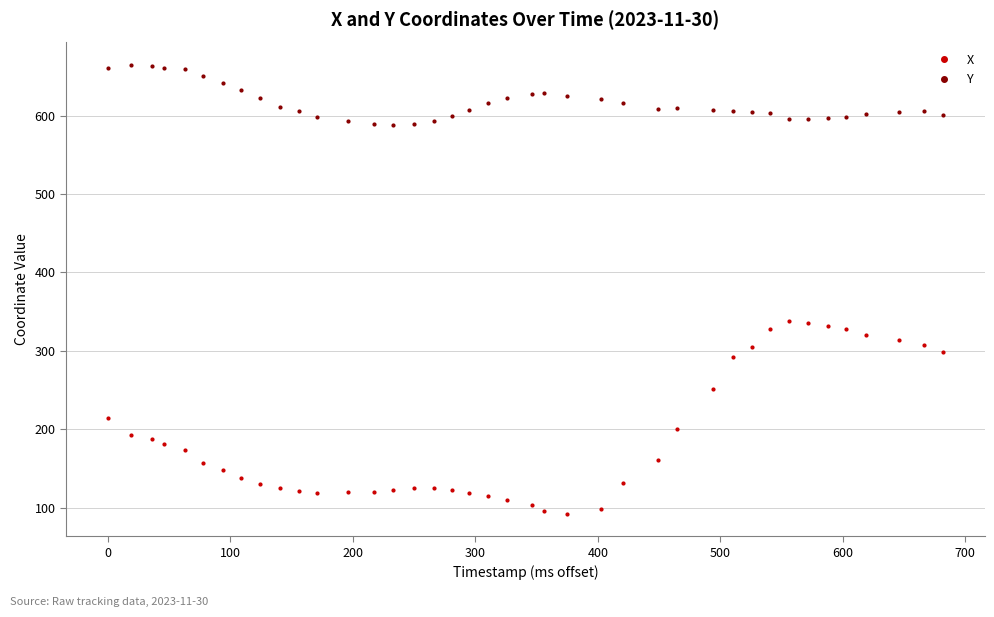

Which series has the largest total across all categories?

Y